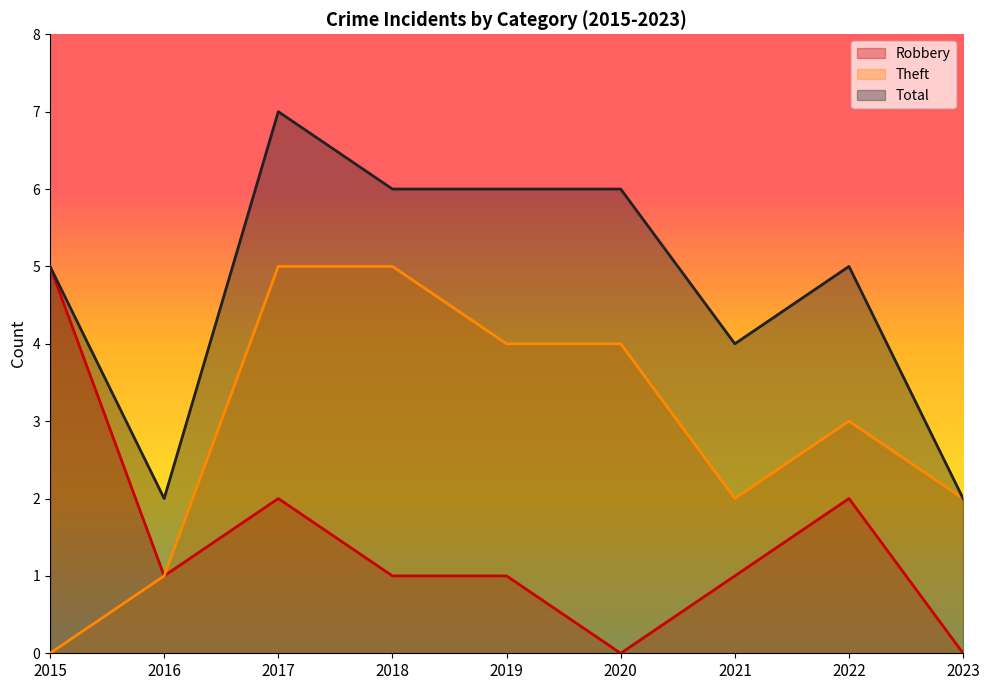

How many lines are shown in the chart?

3